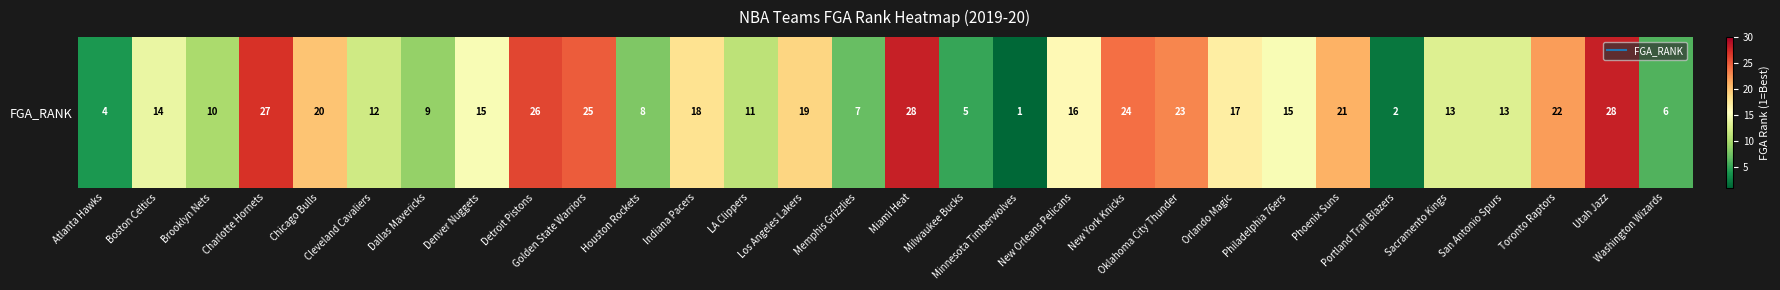

Rank the categories by value from highest to lowest.

Miami Heat, Utah Jazz, Charlotte Hornets, Detroit Pistons, Golden State Warriors, New York Knicks, Oklahoma City Thunder, Toronto Raptors, Phoenix Suns, Chicago Bulls, Los Angeles Lakers, Indiana Pacers, Orlando Magic, New Orleans Pelicans, Denver Nuggets, Philadelphia 76ers, Boston Celtics, Sacramento Kings, San Antonio Spurs, Cleveland Cavaliers, LA Clippers, Brooklyn Nets, Dallas Mavericks, Houston Rockets, Memphis Grizzlies, Washington Wizards, Milwaukee Bucks, Atlanta Hawks, Portland Trail Blazers, Minnesota Timberwolves